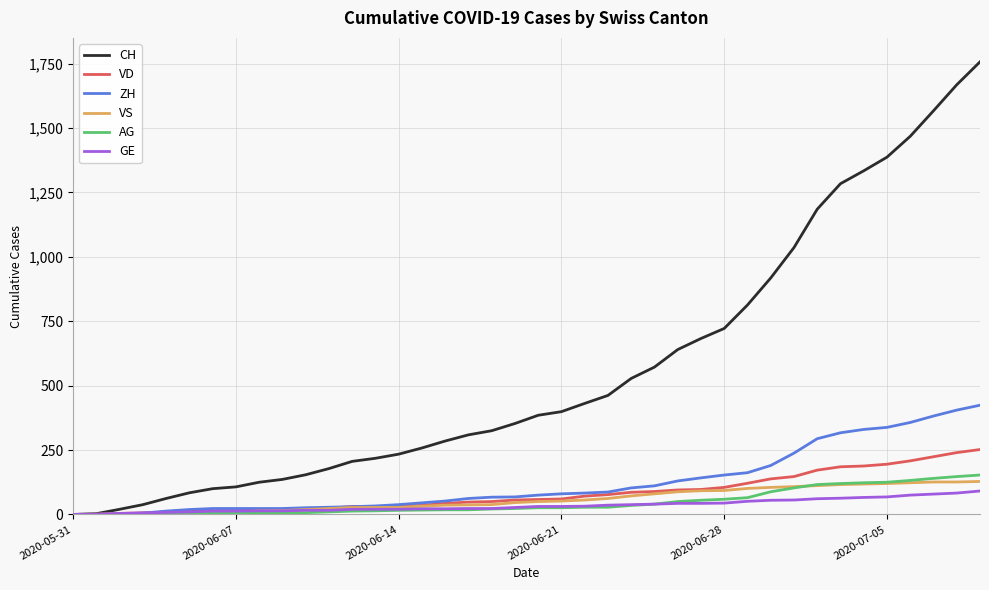

List the series in order of their peak value, lowest first.

GE, VS, AG, VD, ZH, CH